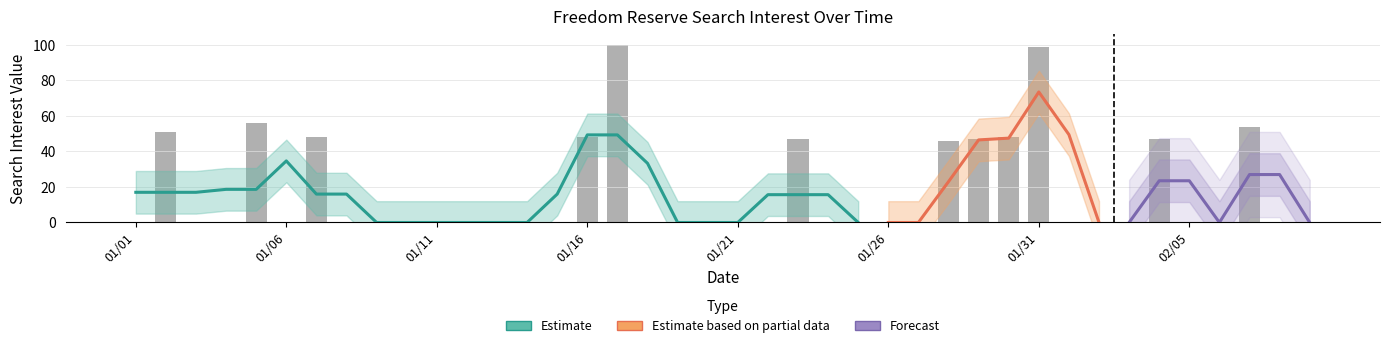

List the labels in order of value, largest first.

2014/01/17, 2014/01/31, 2014/01/05, 2014/02/07, 2014/01/02, 2014/01/07, 2014/01/16, 2014/01/30, 2014/01/23, 2014/01/29, 2014/02/04, 2014/01/28, 2014/01/01, 2014/01/03, 2014/01/04, 2014/01/06, 2014/01/08, 2014/01/09, 2014/01/10, 2014/01/11, 2014/01/12, 2014/01/13, 2014/01/14, 2014/01/15, 2014/01/18, 2014/01/19, 2014/01/20, 2014/01/21, 2014/01/22, 2014/01/24, 2014/01/25, 2014/01/26, 2014/01/27, 2014/02/01, 2014/02/02, 2014/02/03, 2014/02/05, 2014/02/06, 2014/02/08, 2014/02/09